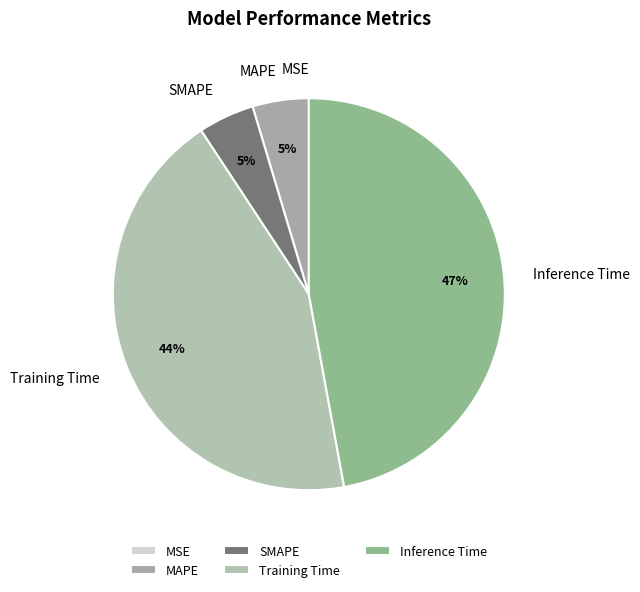

Does any single category account for the majority?

No